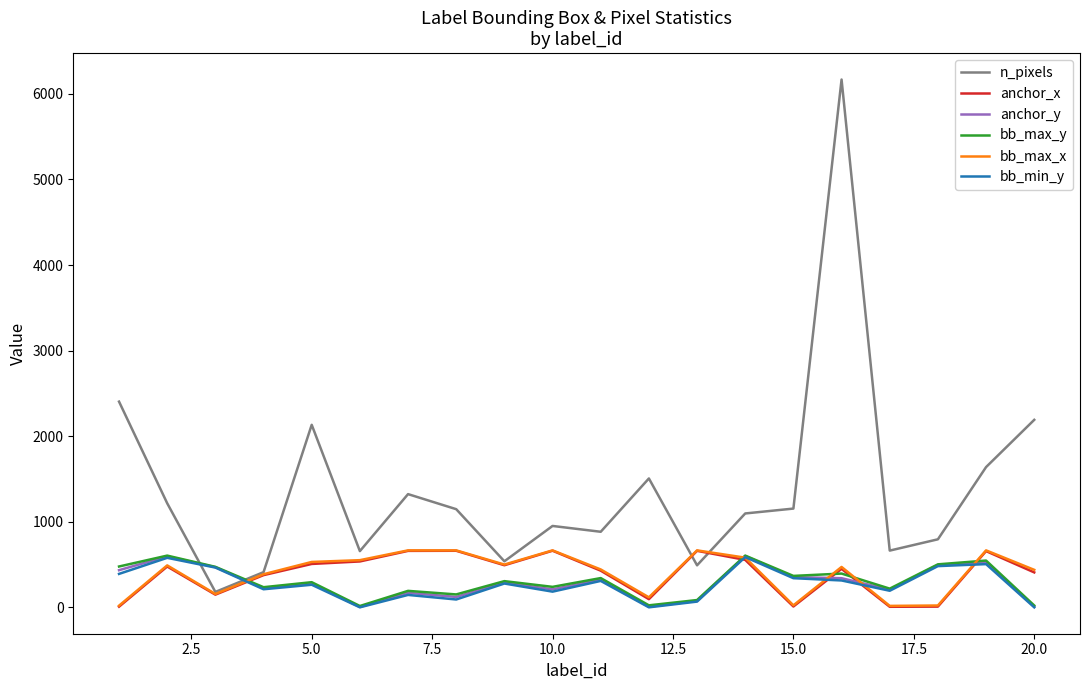

Which series ends up on top after the final intersection of anchor_x and bb_max_y?

anchor_x